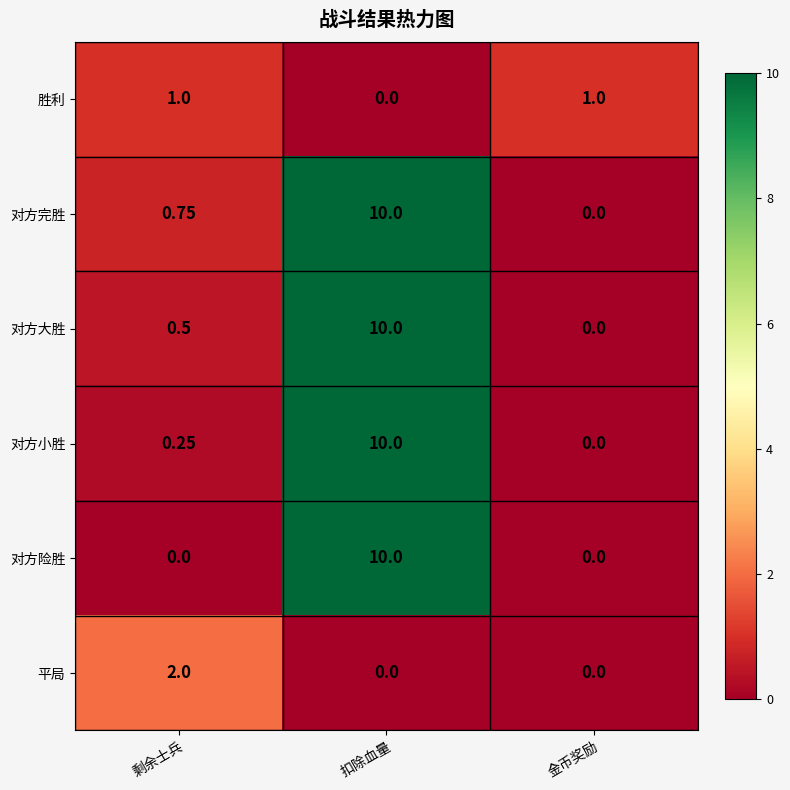

At which category is the sum across all series the highest?

扣除血量